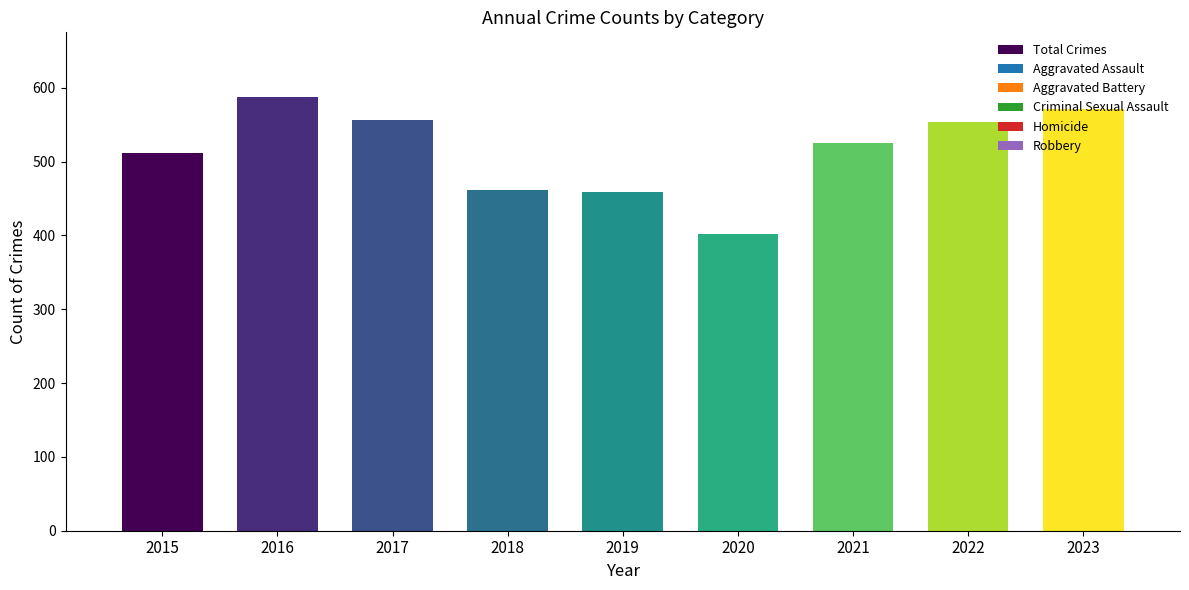

What is the sum of all values?

4626